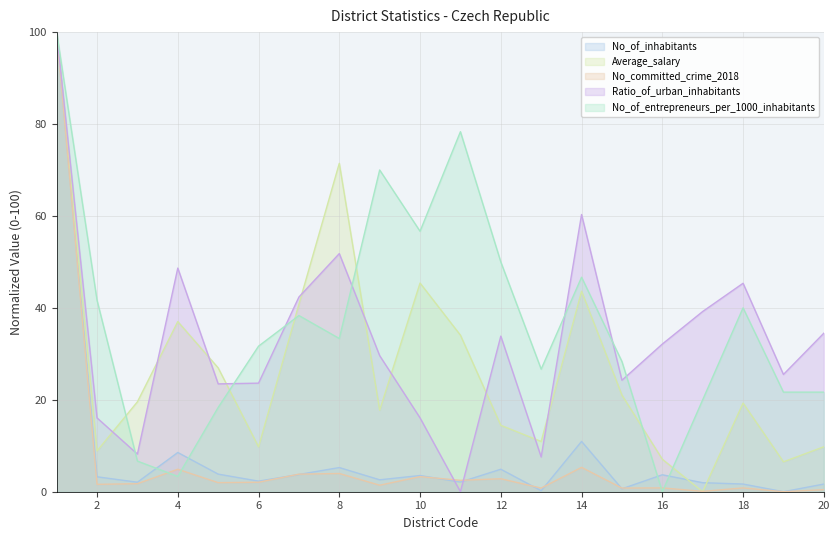

Reading right to left, transcribe all the data shown in this chart.

No_of_inhabitants: 20=1.7	19=0.0	18=1.7	17=2.0	16=3.7	15=0.6	14=10.9	13=0.2	12=4.9	11=2.1	10=3.5	9=2.6	8=5.3	7=3.8	6=2.3	5=3.8	4=8.5	3=2.1	2=3.2	1=100.0
Average_salary: 20=9.8	19=6.5	18=19.3	17=0.0	16=7.1	15=21.0	14=43.6	13=10.9	12=14.5	11=34.1	10=45.4	9=17.7	8=71.4	7=40.8	6=9.8	5=26.9	4=37.0	3=19.6	2=8.9	1=100.0
No_committed_crime_2018: 20=0.5	19=0.0	18=0.8	17=0.1	16=0.8	15=0.8	14=5.3	13=0.8	12=2.8	11=2.5	10=3.3	9=1.4	8=4.0	7=3.8	6=2.1	5=2.0	4=4.9	3=1.7	2=1.6	1=100.0
Ratio_of_urban_inhabitants: 20=34.5	19=25.5	18=45.4	17=39.2	16=32.1	15=24.3	14=60.3	13=7.6	12=33.9	11=0.0	10=16.1	9=29.6	8=51.8	7=42.4	6=23.6	5=23.5	4=48.7	3=8.2	2=16.1	1=100.0
No_of_entrepreneurs_per_1000_inhabitants: 20=21.7	19=21.7	18=40.0	17=20.0	16=0.0	15=28.3	14=46.7	13=26.7	12=50.0	11=78.3	10=56.7	9=70.0	8=33.3	7=38.3	6=31.7	5=18.3	4=3.3	3=6.7	2=41.7	1=100.0